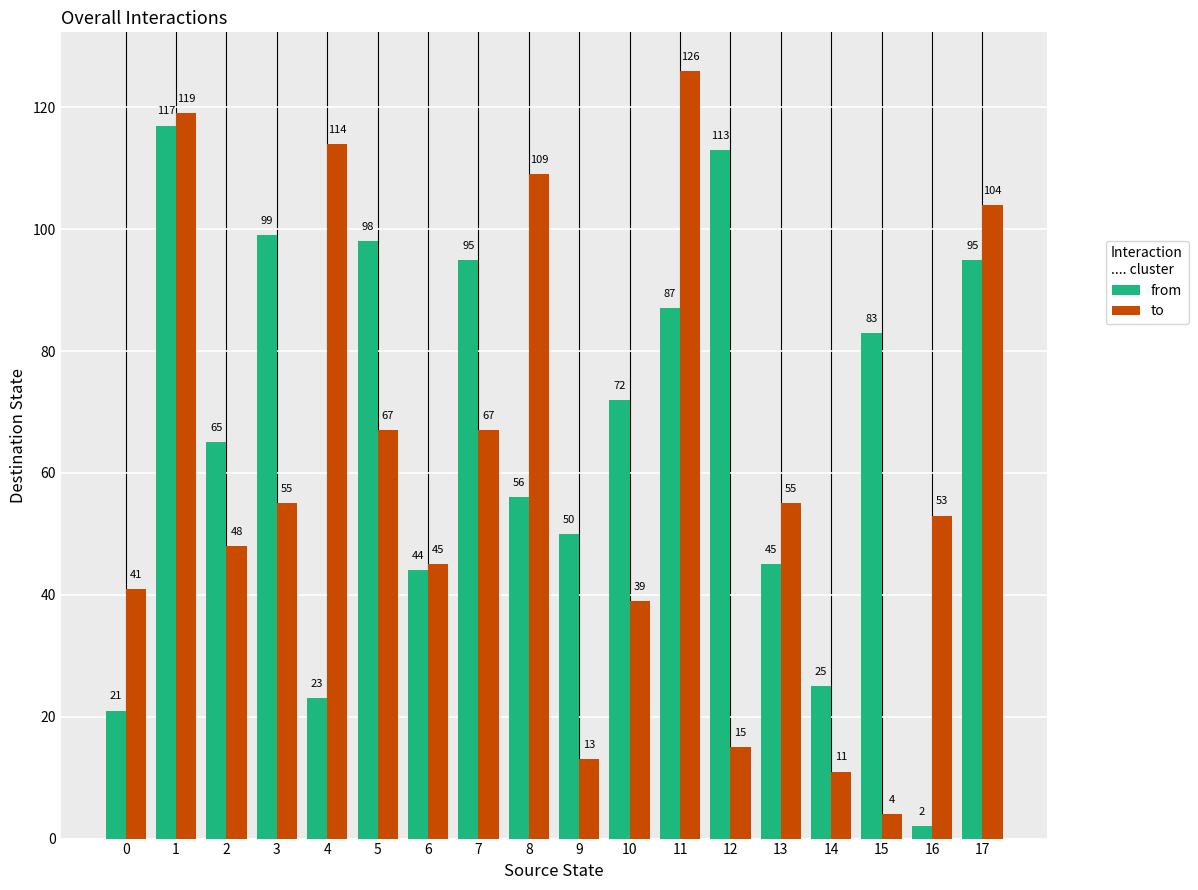

The value of from at 8 is 56. True or false?

True